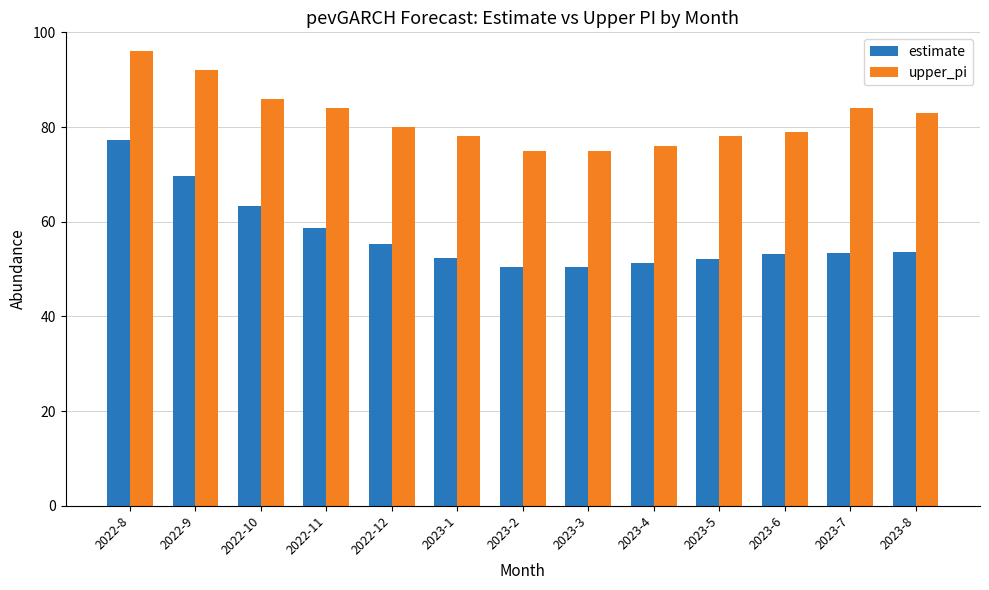

Which series has the widest spread of values?

estimate